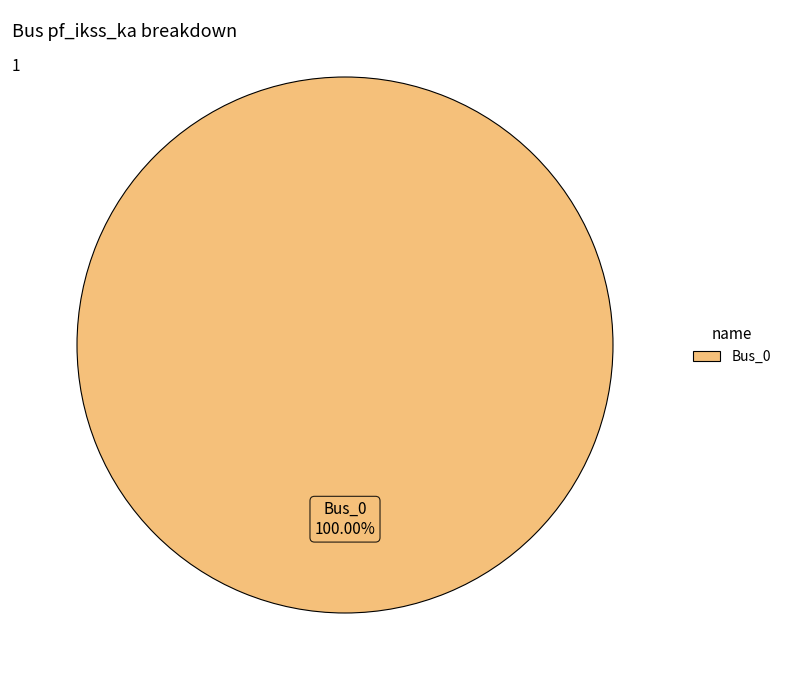

Is there a majority slice in this chart?

Yes